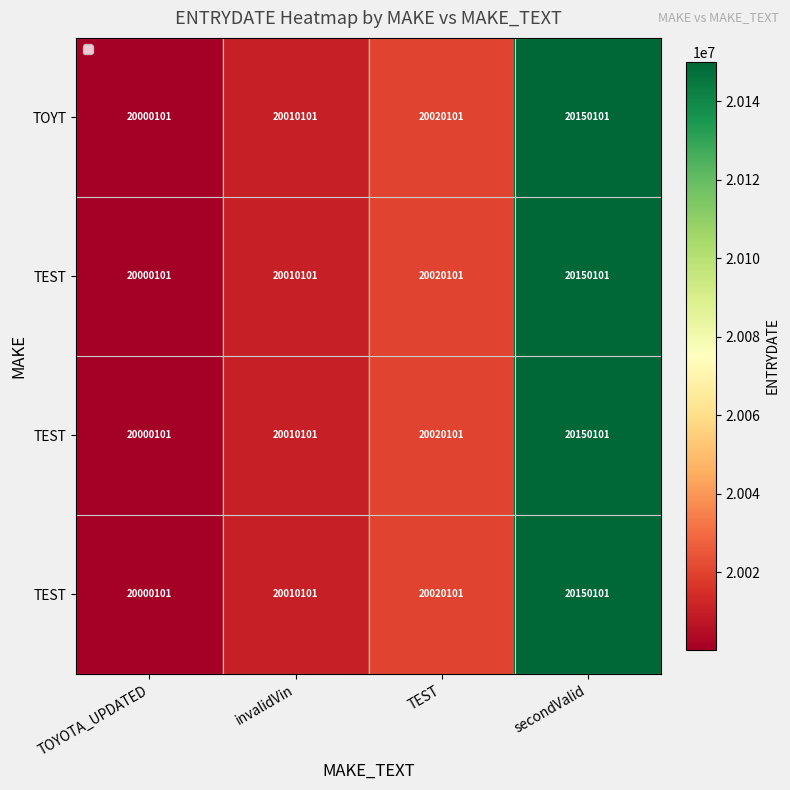

What is the greatest value displayed?

20150101